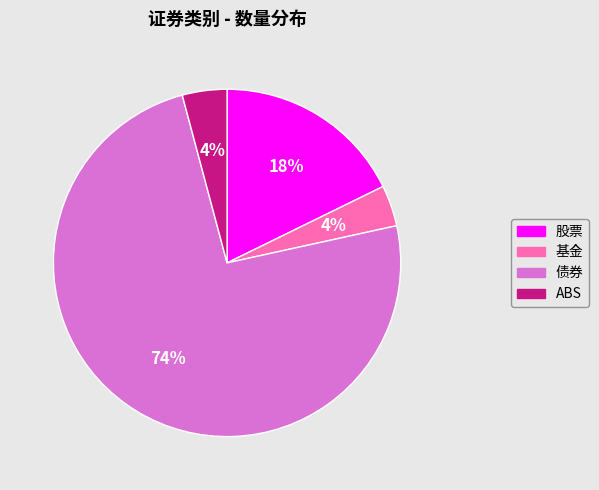

The ABS slice represents 10% of the pie. True or false?

False